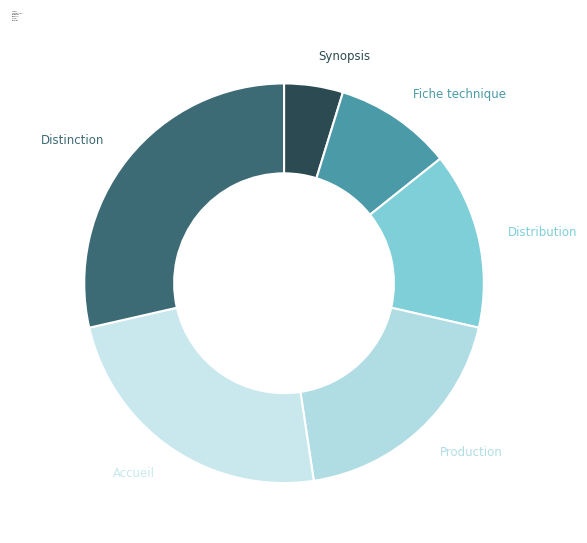

What is the ratio of the value at Fiche technique to the value at Accueil?

0.4